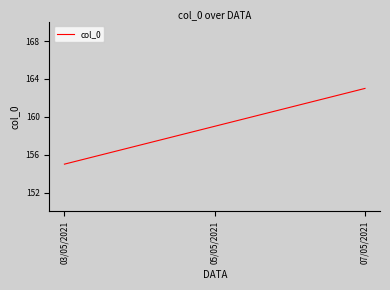

What is the smallest value displayed?

155